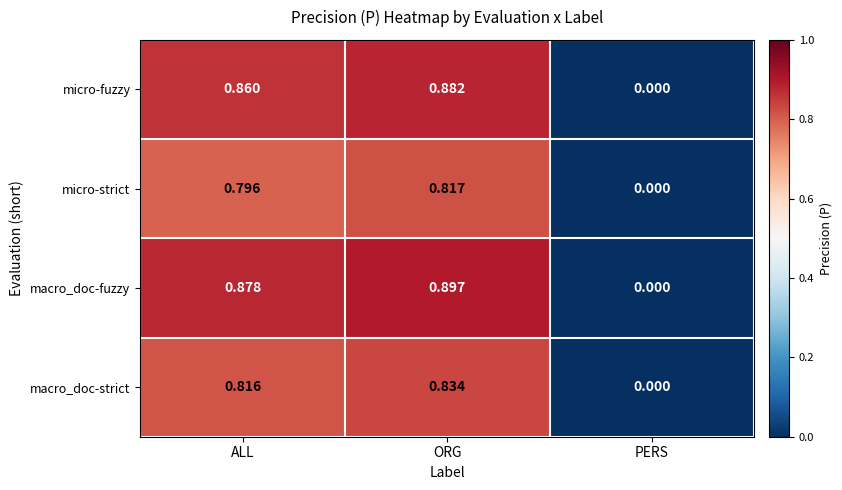

How many data points does each series have?

3